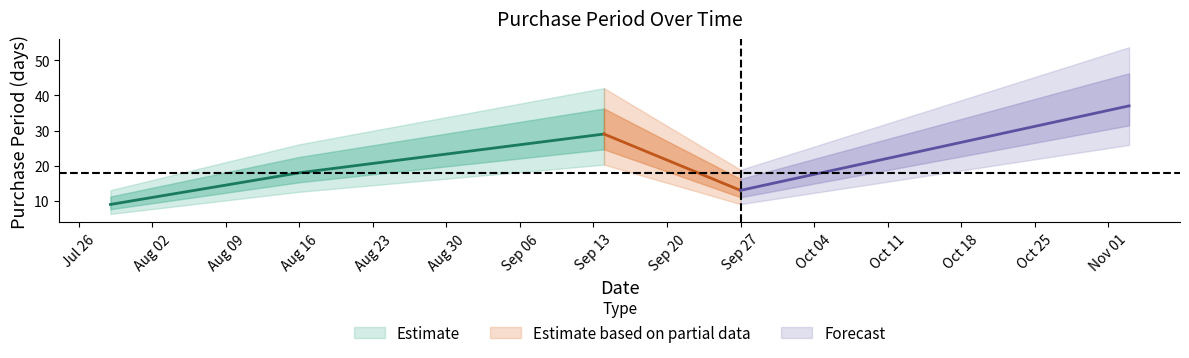

Reading left to right, transcribe all the data shown in this chart.

2016-07-29=9	2016-08-16=18	2016-09-14=29	2016-09-27=13	2016-11-03=37